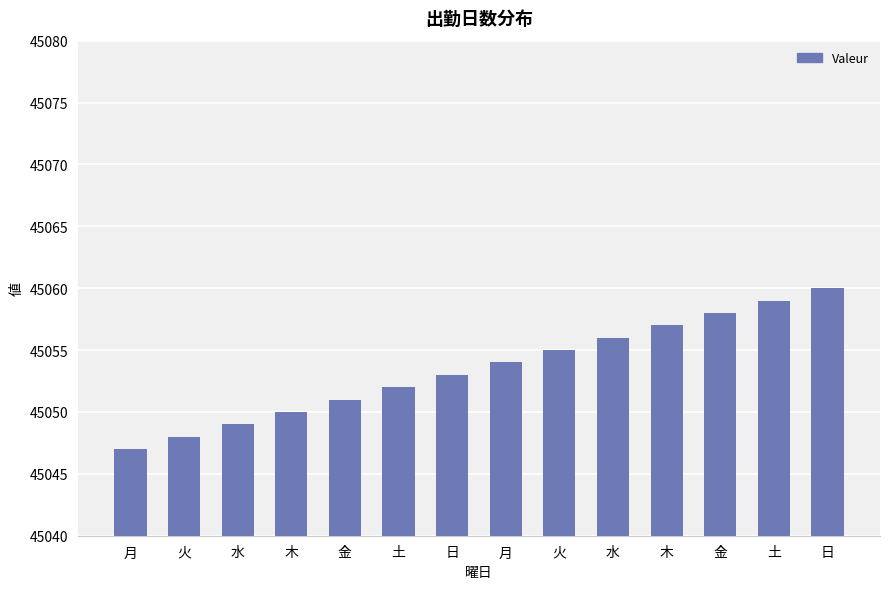

True or false: the data shows 45049 at 水.

True